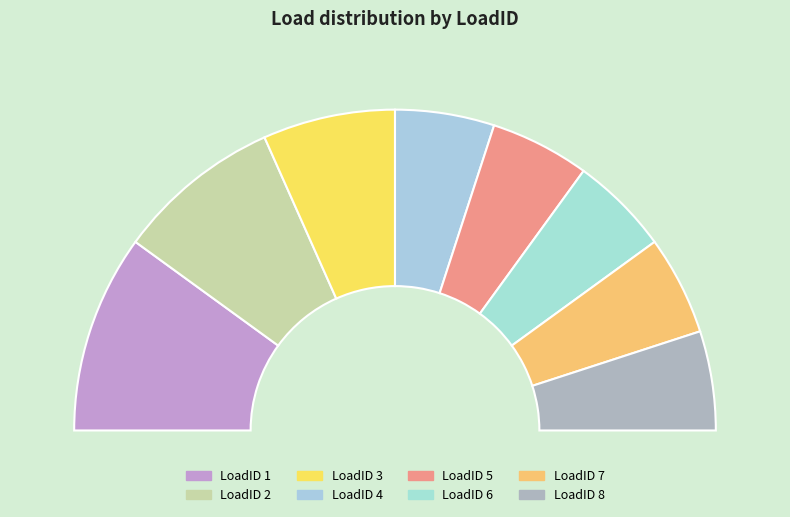

To the nearest percent, what portion does 5 represent?

10%